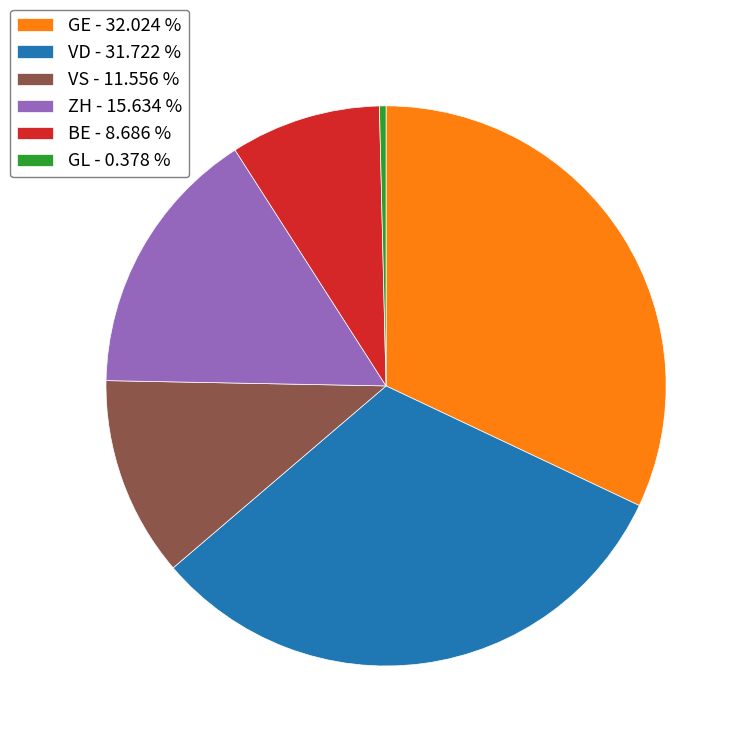

Between GE - 32.024 % and ZH - 15.634 %, which is larger?

GE - 32.024 %